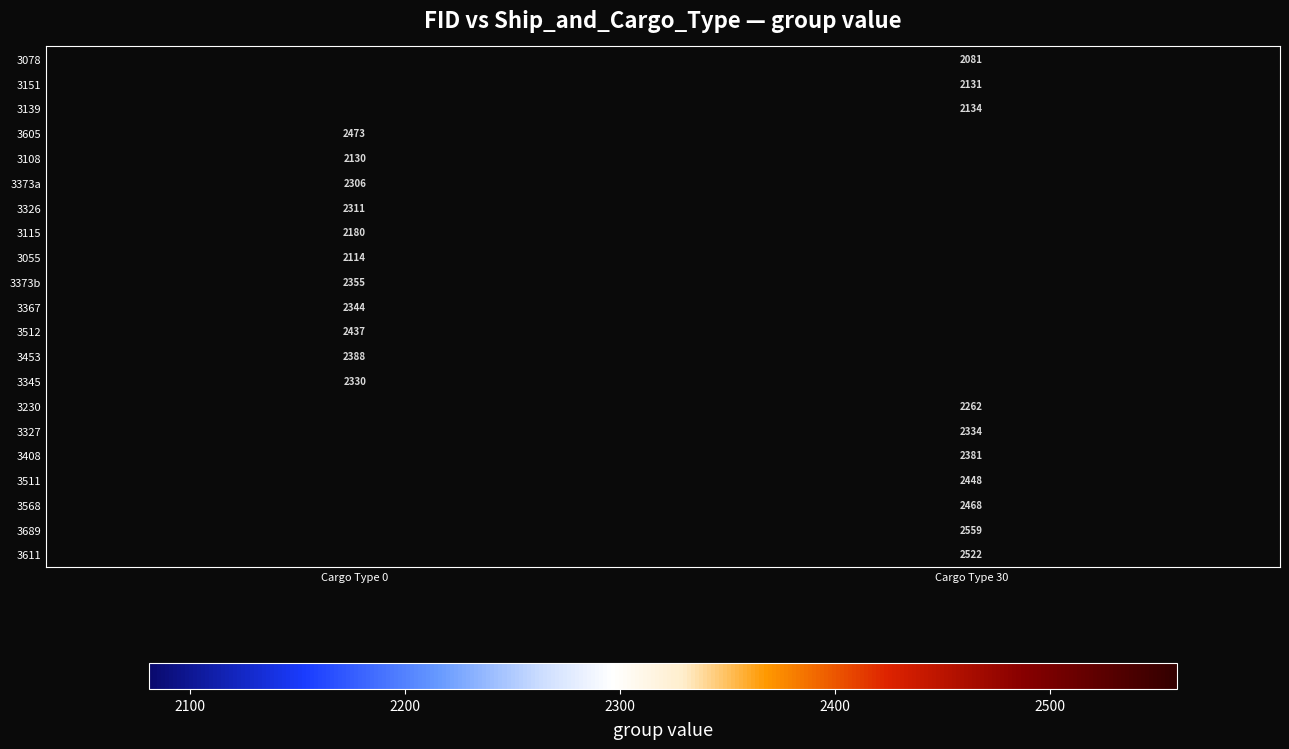

Between Cargo Type 30 and Cargo Type 0, which is larger?

Cargo Type 0